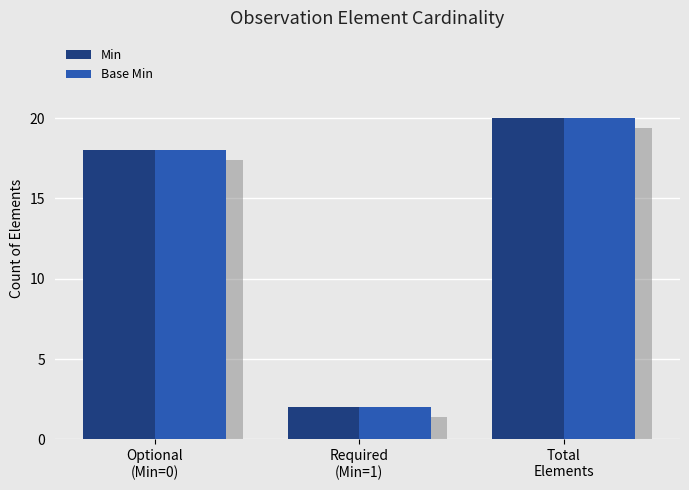

How many categories are shown in the chart?

3